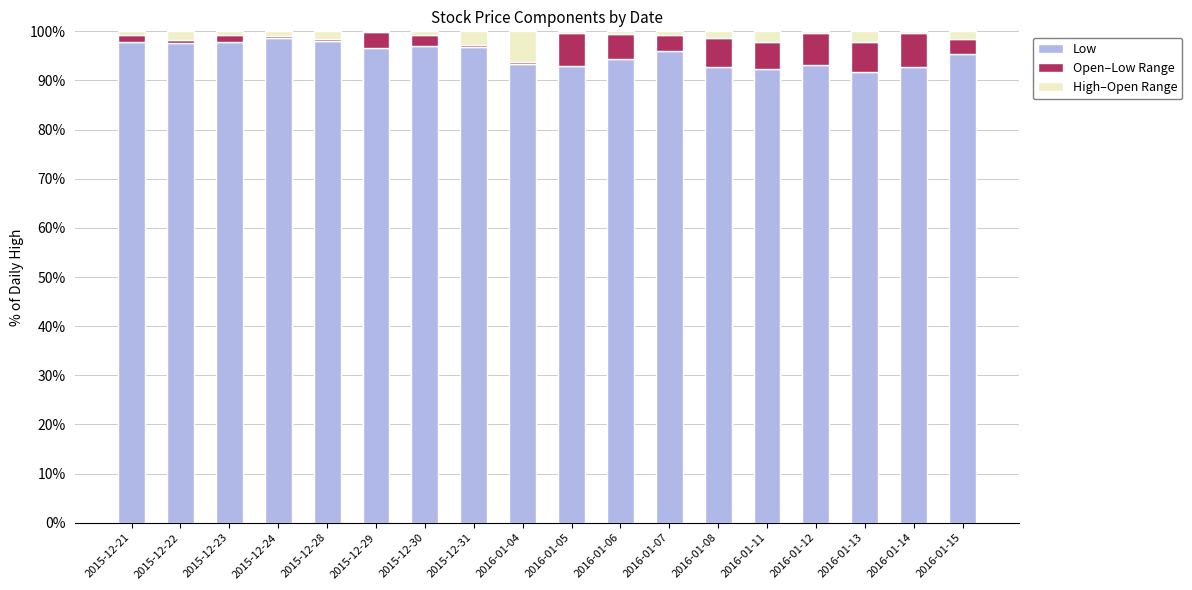

What is the highest value of the Low series?

98.7